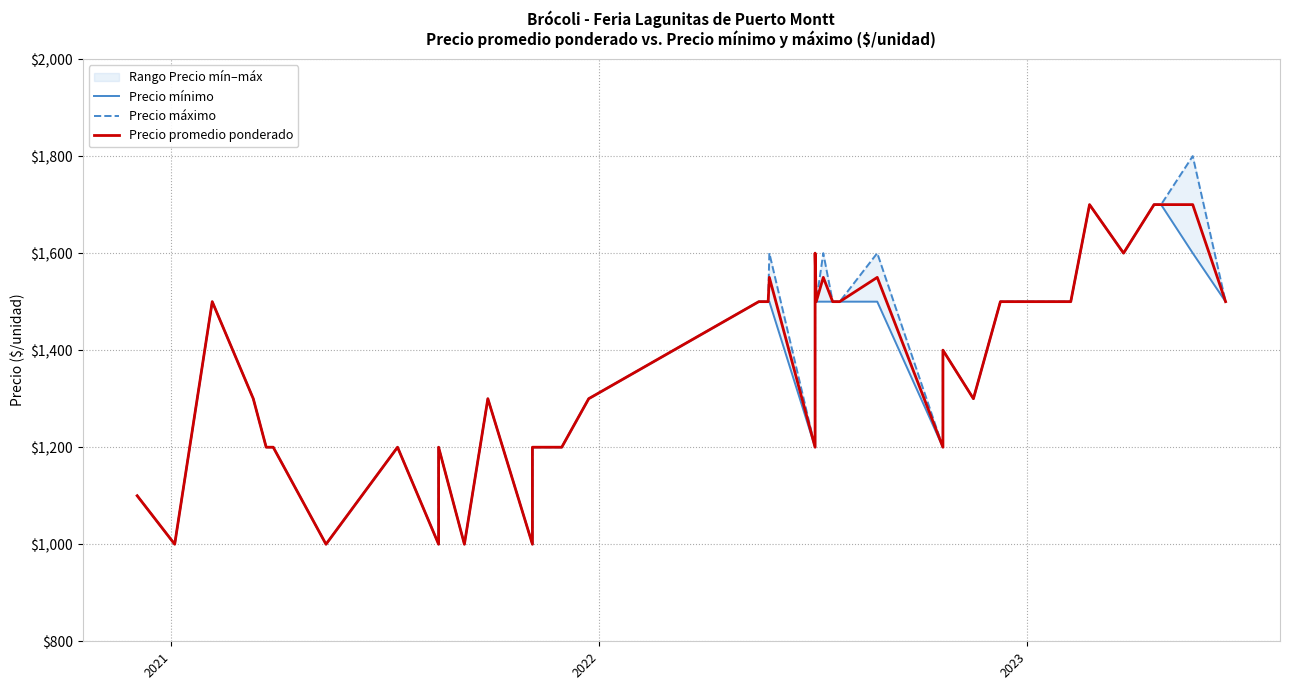

Reading right to left, transcribe all the data shown in this chart.

Precio mínimo: 1500	1600	1700	1700	1600	1700	1500	1500	1500	1500	1500	1300	1400	1200	1500	1500	1500	1500	1500	1600	1200	1500	1500	1500	1300	1200	1200	1000	1300	1000	1200	1000	1200	1000	1200	1200	1300	1500	1000	1100
Precio máximo: 1500	1800	1700	1700	1600	1700	1500	1500	1500	1500	1500	1300	1400	1200	1600	1500	1500	1600	1500	1600	1200	1600	1500	1500	1300	1200	1200	1000	1300	1000	1200	1000	1200	1000	1200	1200	1300	1500	1000	1100
Precio promedio ponderado: 1500	1700	1700	1700	1600	1700	1500	1500	1500	1500	1500	1300	1400	1200	1550	1500	1500	1550	1500	1600	1200	1550	1500	1500	1300	1200	1200	1000	1300	1000	1200	1000	1200	1000	1200	1200	1300	1500	1000	1100